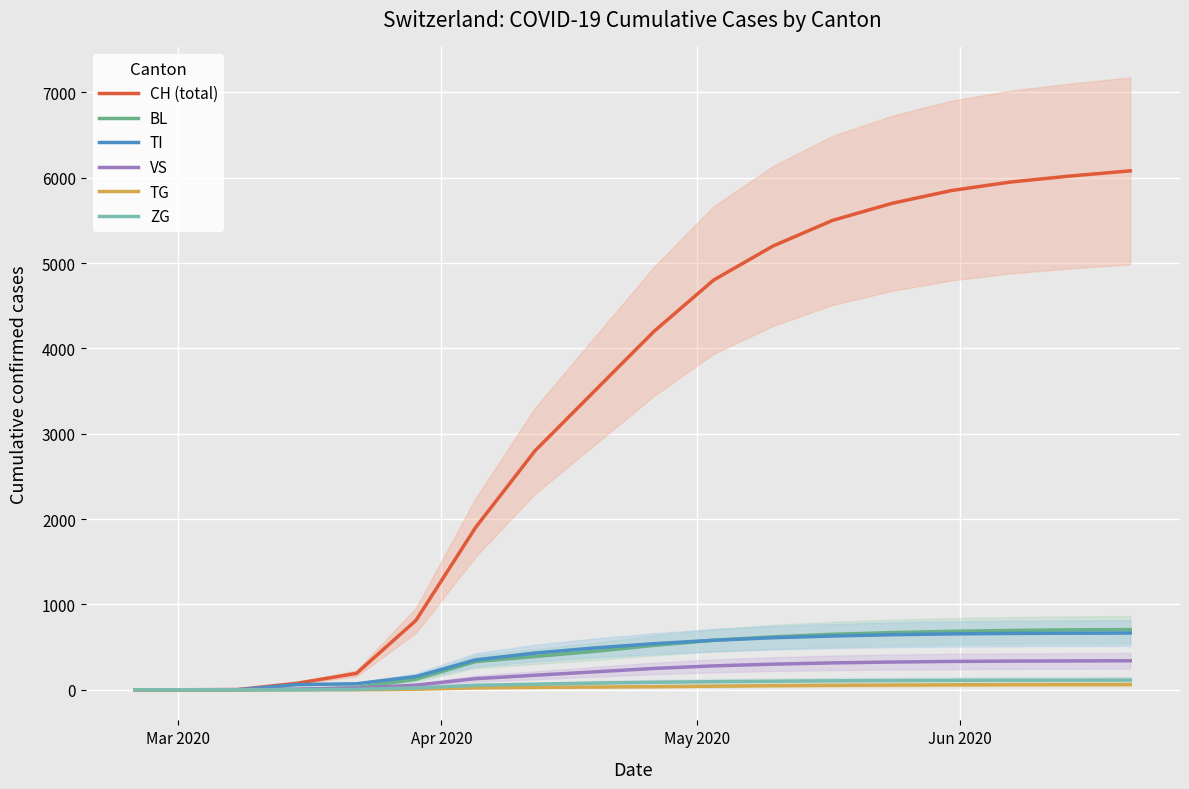

True or false: TG and ZG cross at least once.

False